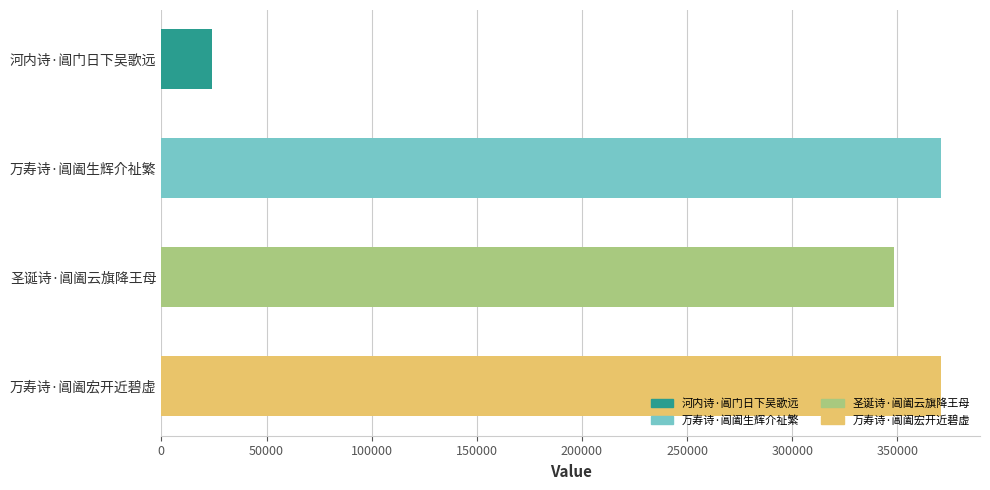

What is the difference between the maximum and minimum values?

346485